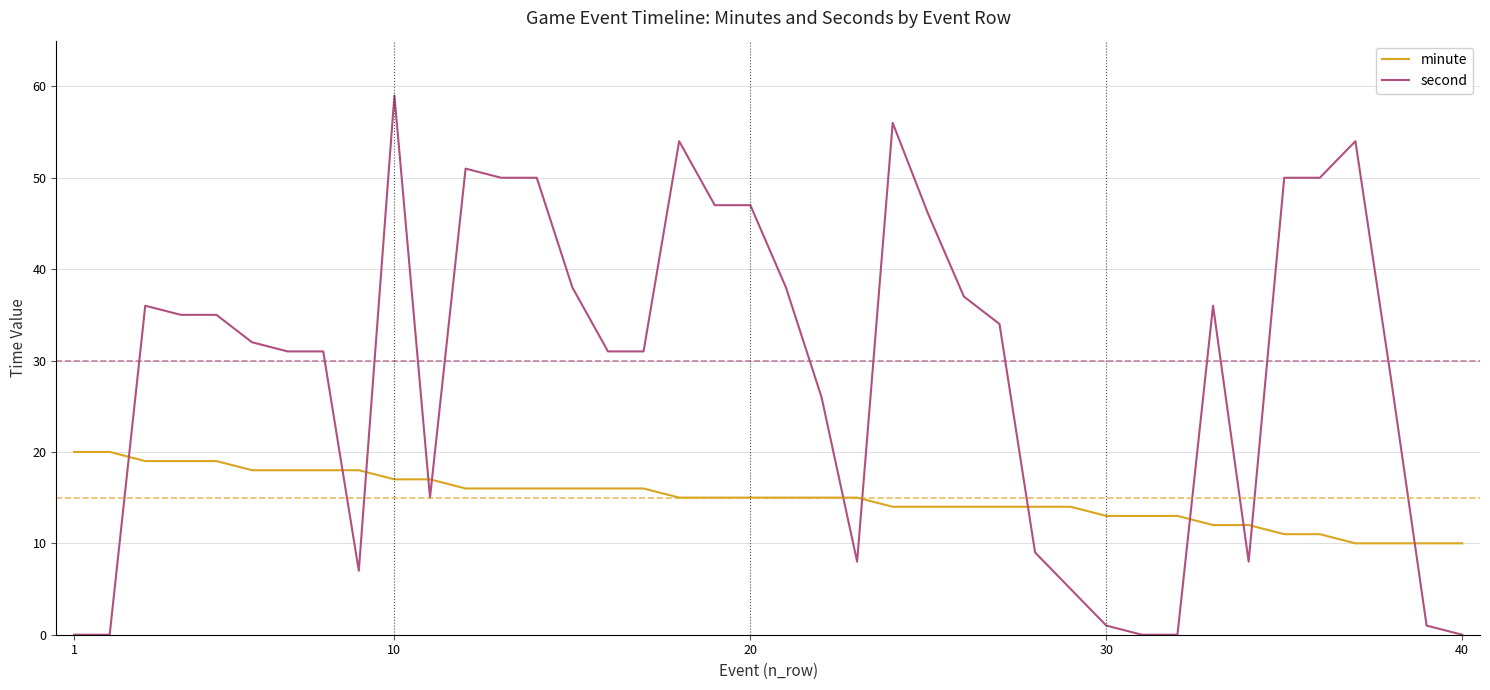

What is the lowest value of the minute series?

10